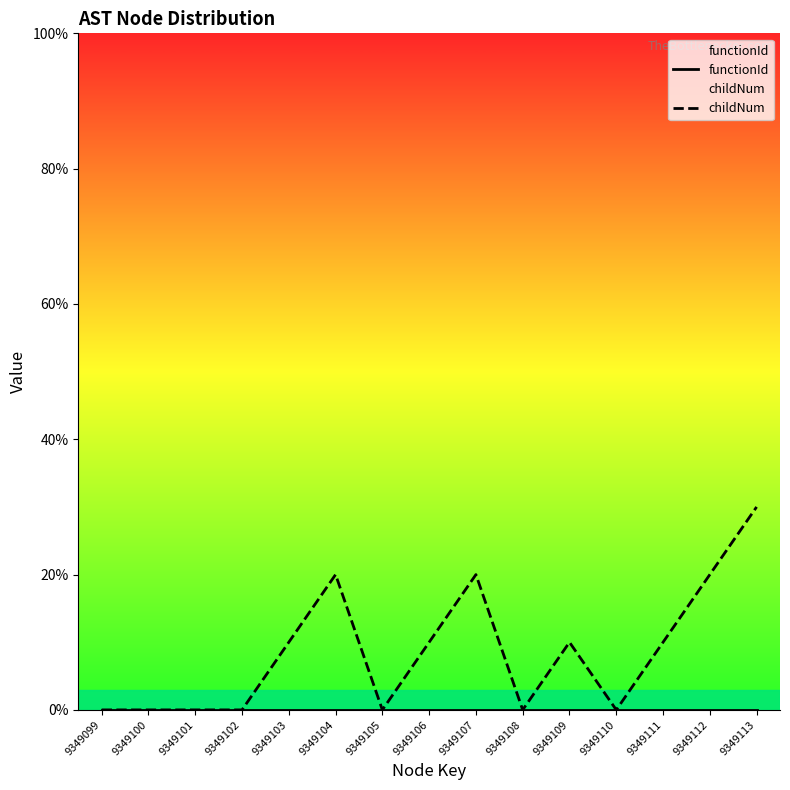

True or false: functionId and childNum intersect in this chart.

False